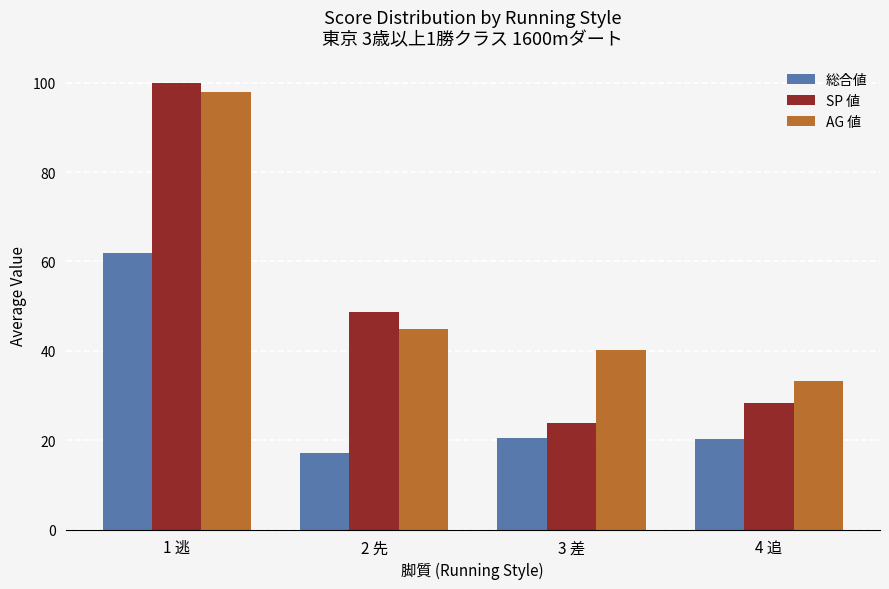

At 1 逃, list the series in order from largest to smallest.

SP 値, AG 値, 総合値